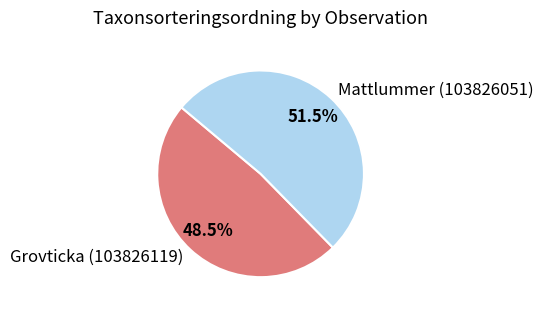

Rank the categories by value from highest to lowest.

Mattlummer (103826051), Grovticka (103826119)